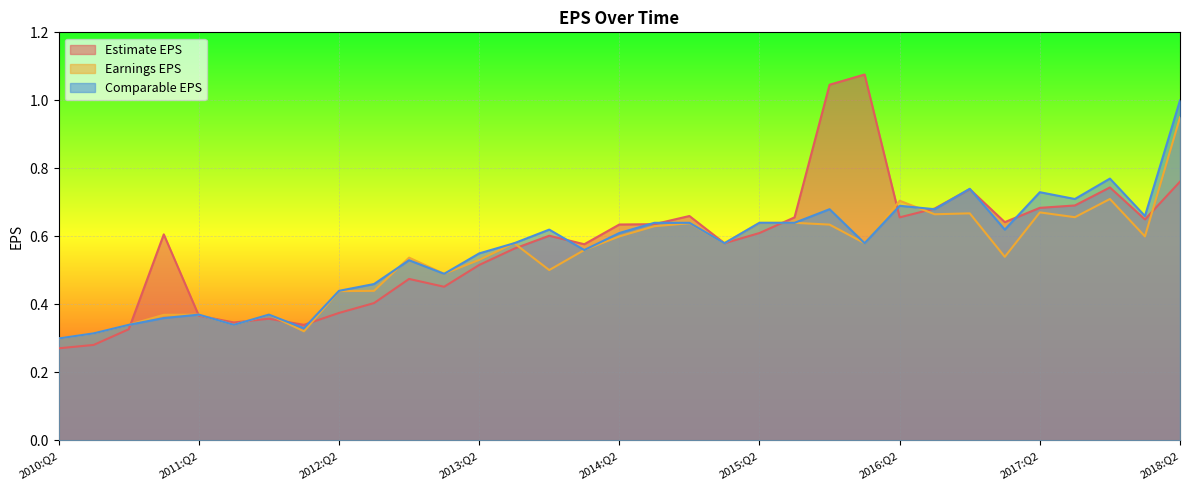

Is it true that Earnings EPS equals 0.6 at 2013:Q3?

True